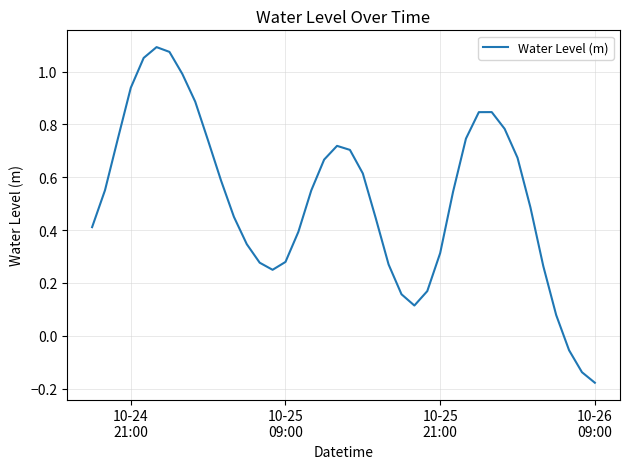

True or false: there are more than 1 points higher than both neighbors.

True